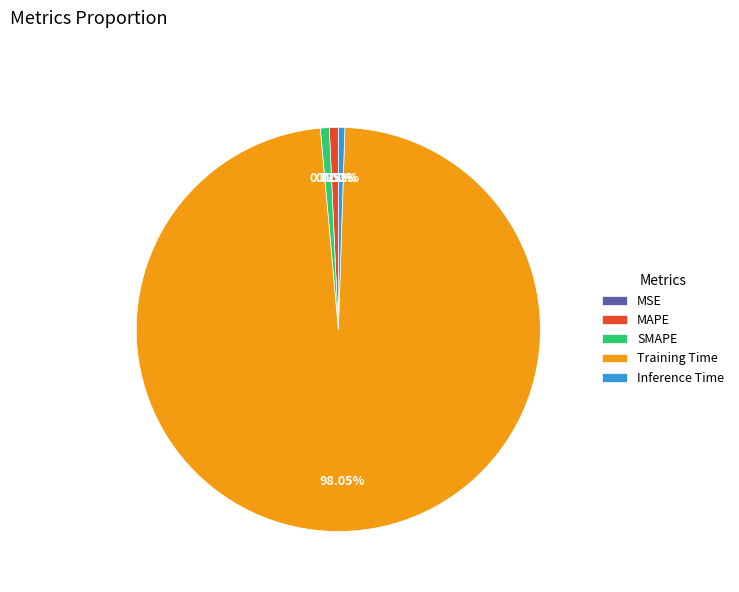

Which category accounts for the majority?

Training Time